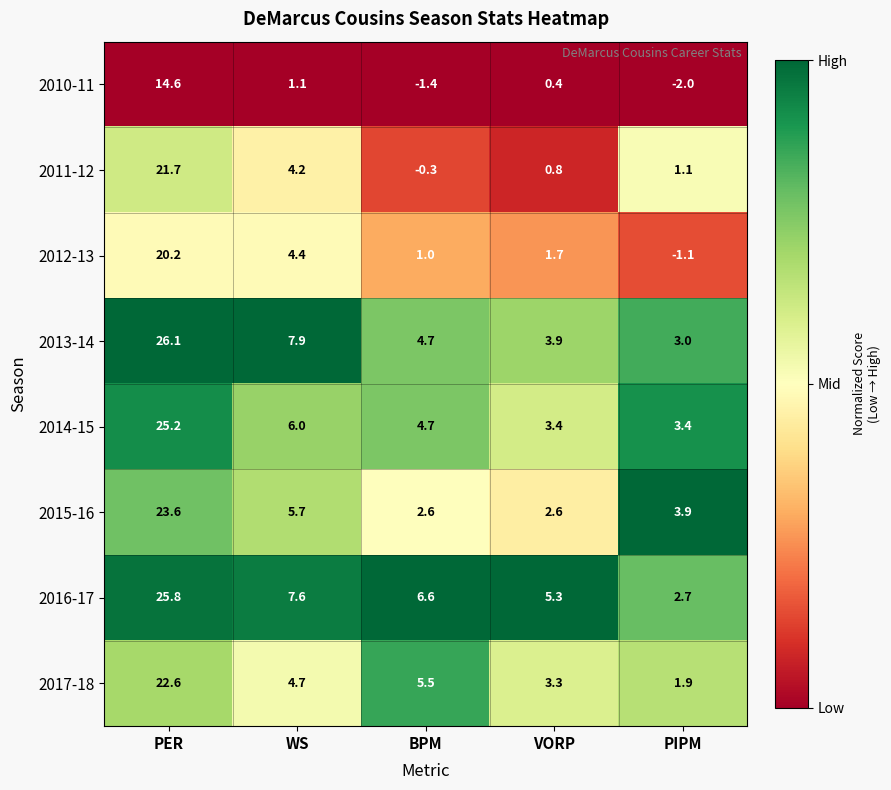

Which series has the largest total across all categories?

2016-17